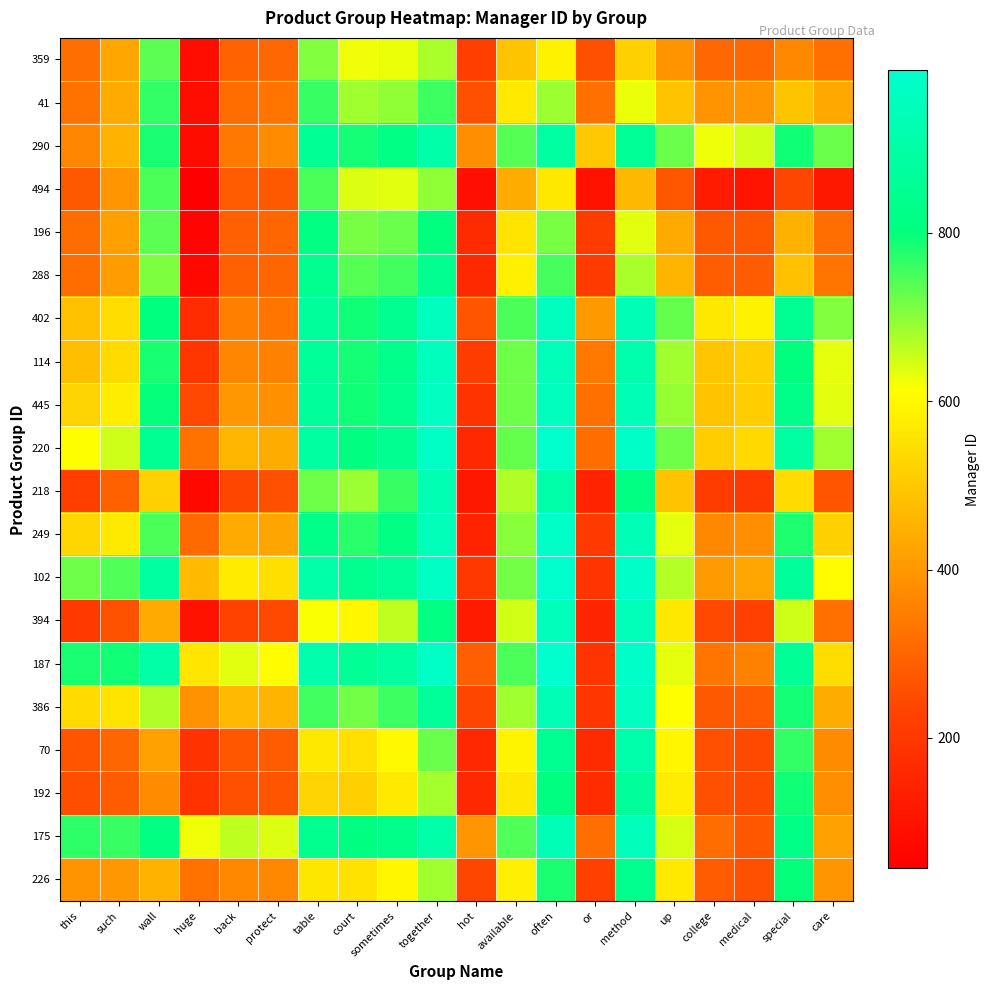

Rank the series by their maximum value, from lowest to highest.

359, 494, 41, 196, 226, 288, 192, 290, 70, 218, 175, 394, 114, 402, 386, 445, 249, 220, 187, 102